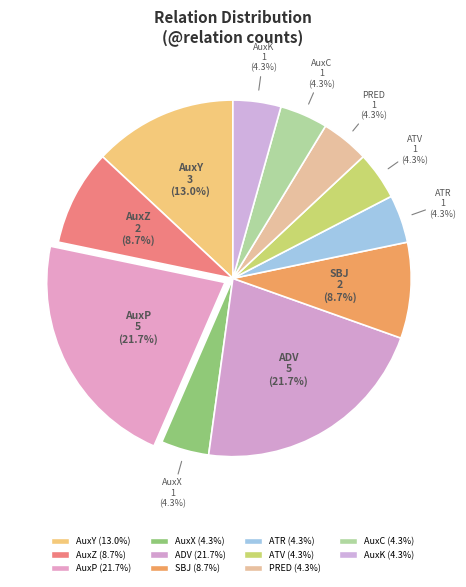

To the nearest percent, what percentage of the pie is AuxK?

4%